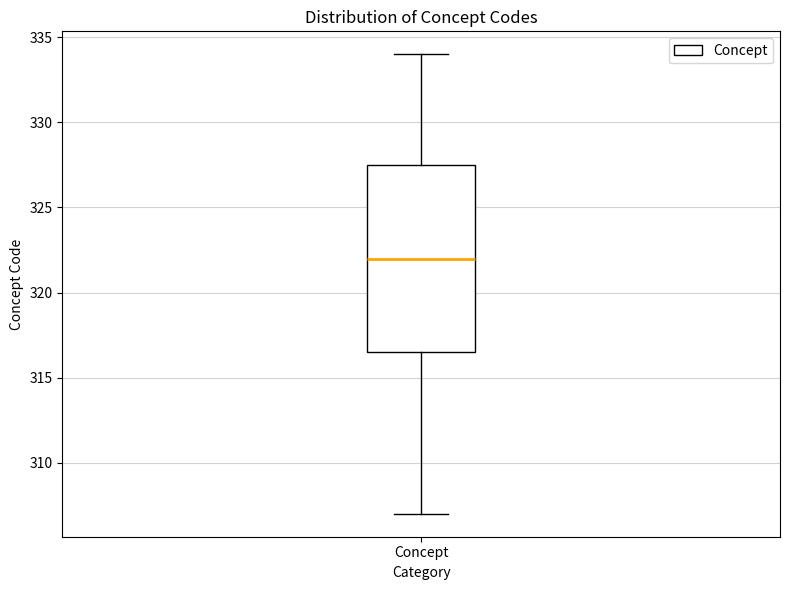

Read this box plot against the y-axis: the position of the median line, the range covered by the box, and the ends of both whiskers. The values are not printed on the chart, so give them approximately, as read against the axis.

median 322.0, box 316.5 to 327.5, whiskers 307.0 to 334.0